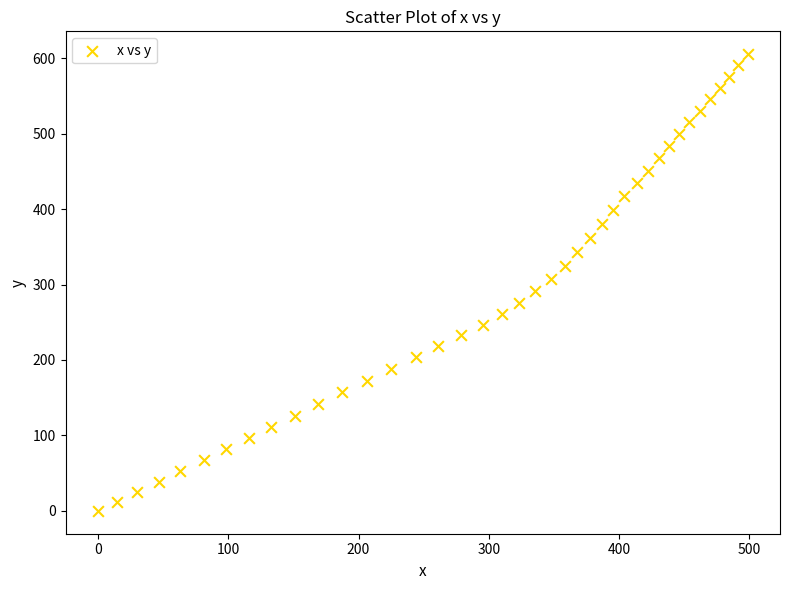

What is the range of Y values (max minus min)?

605.3